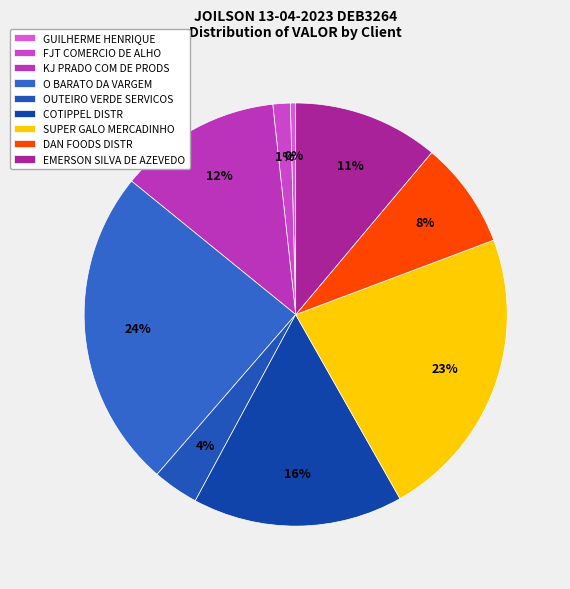

The O BARATO DA VARGEM slice represents 24% of the pie. True or false?

True